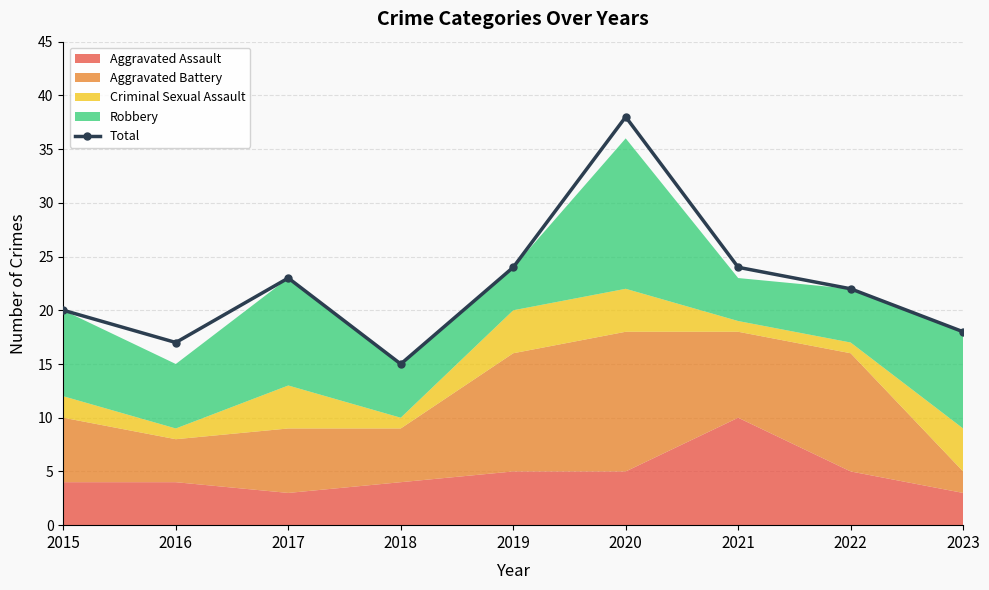

How many lines are shown in the chart?

1